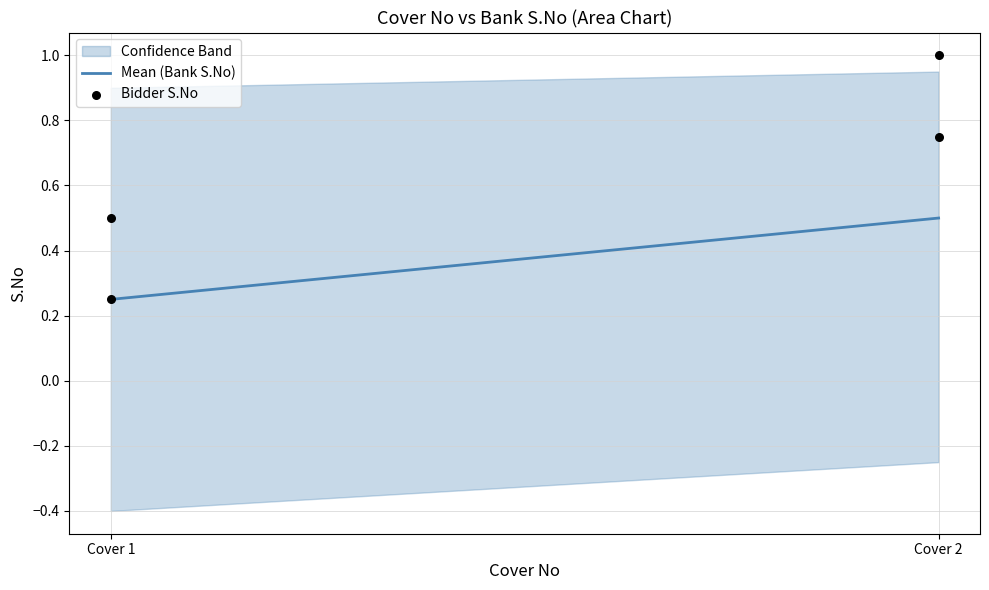

What is the average X value?

1.5